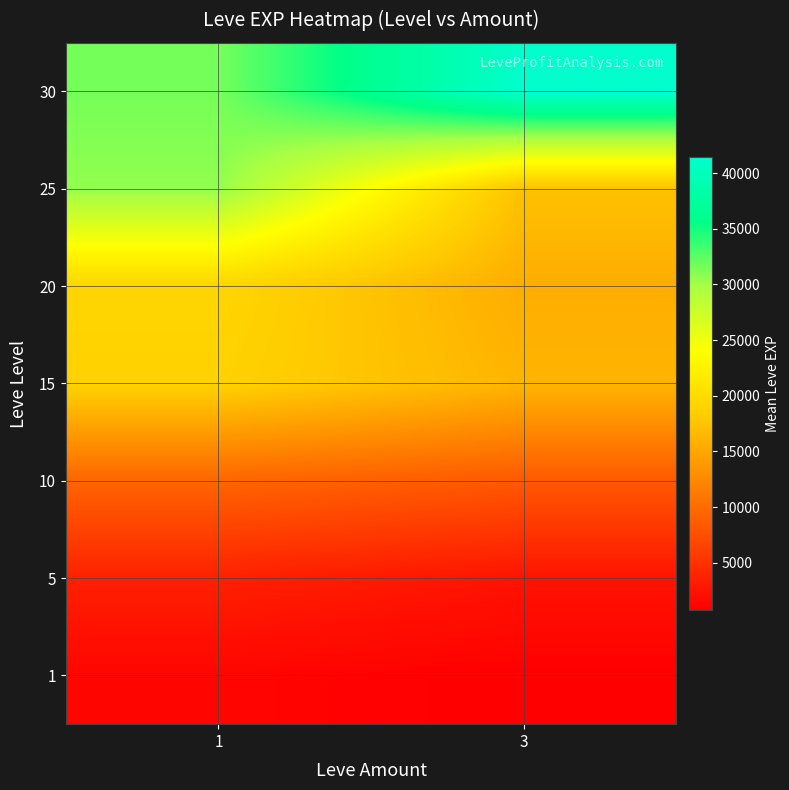

What is the spread (max minus min) of values at 1?

30279.0